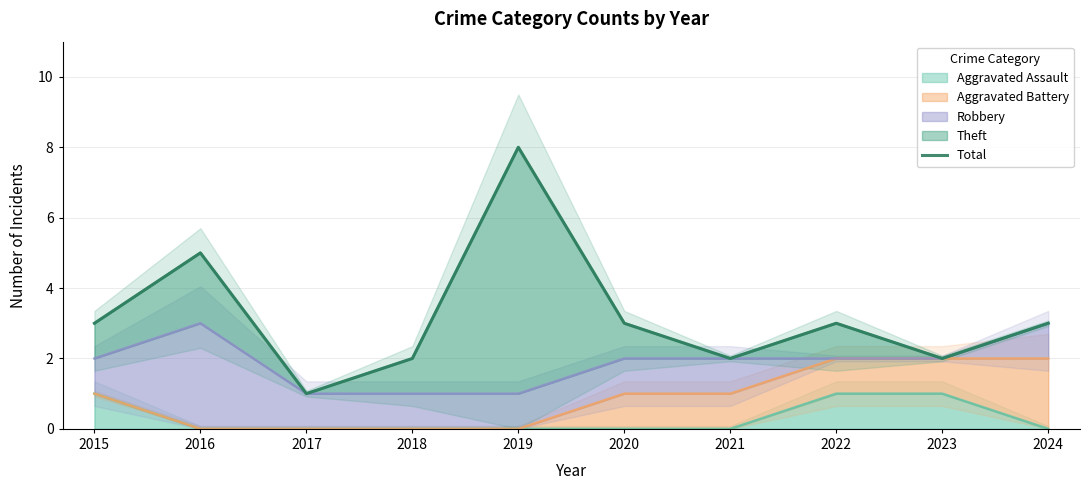

How many data points does each series have?

10